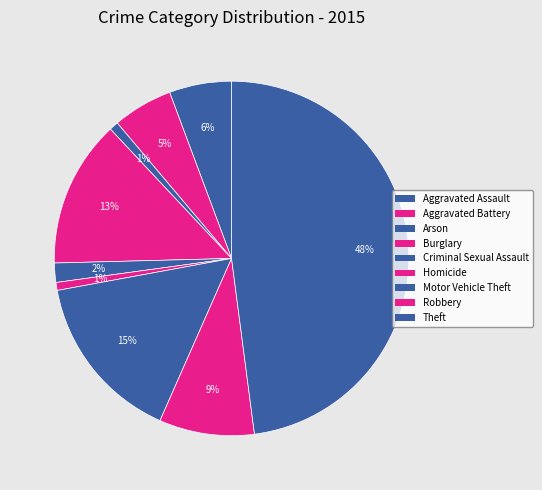

How many segments does this pie chart have?

9